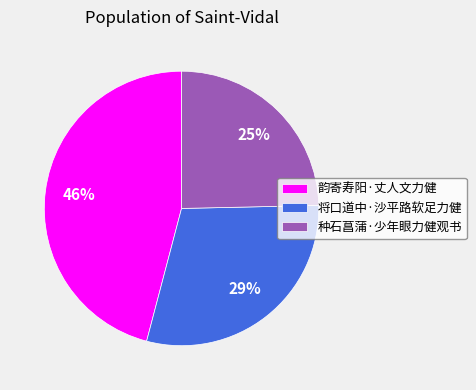

True or false: 将口道中·沙平路软足力健 accounts for 29% of the total.

True